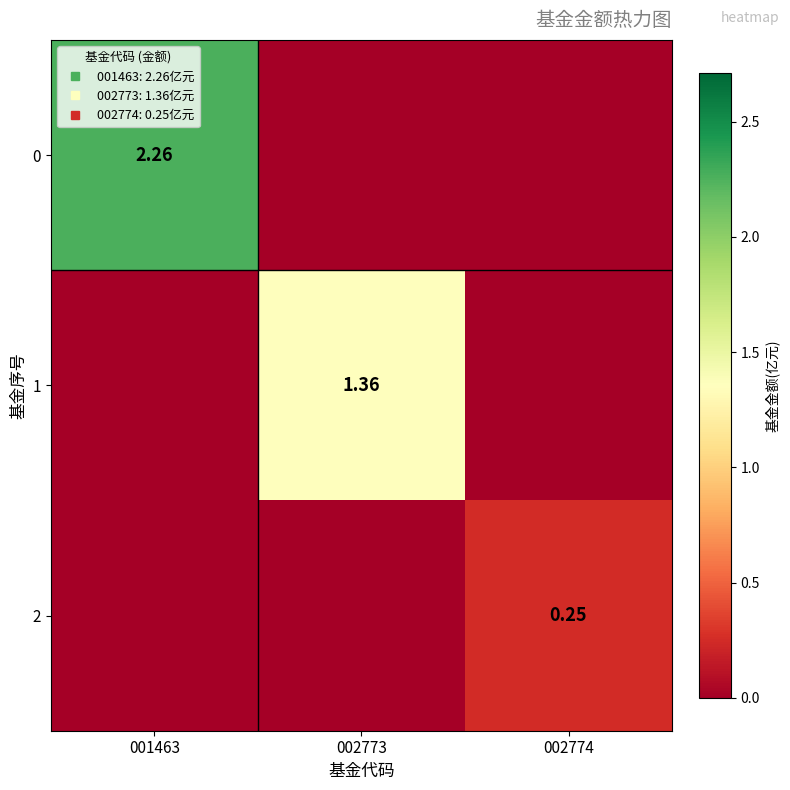

Is it true that 2 equals 0.4 at 002774?

False